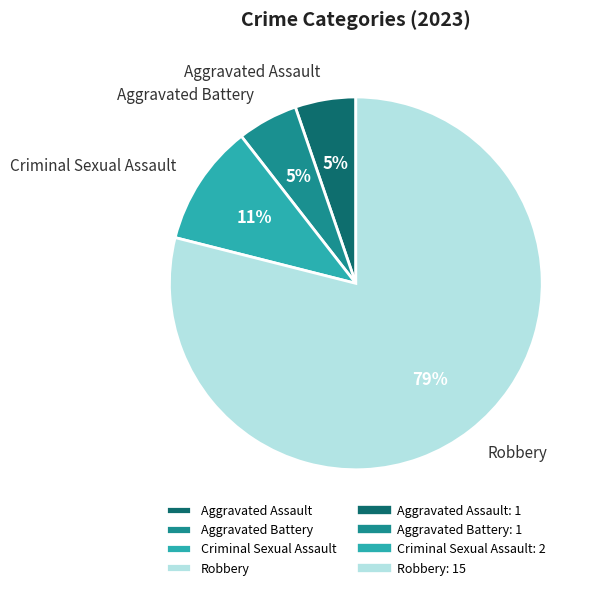

To the nearest percent, what is the difference between the Criminal Sexual Assault and Robbery slice percentages?

68%